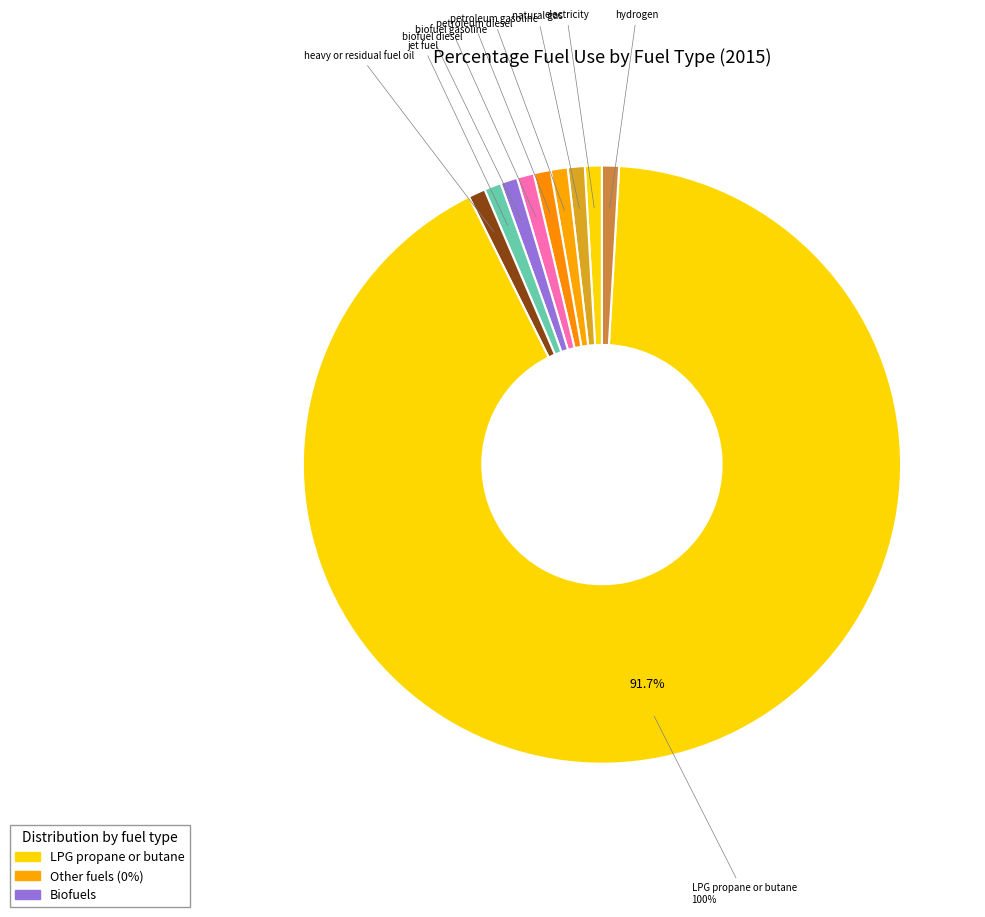

To the nearest percent, what is the difference between the largest and smallest slice percentages?

100%